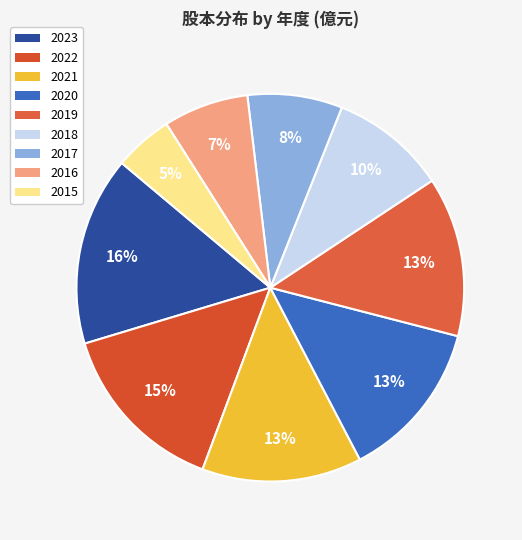

Does 2018 account for over 50% of the chart?

No